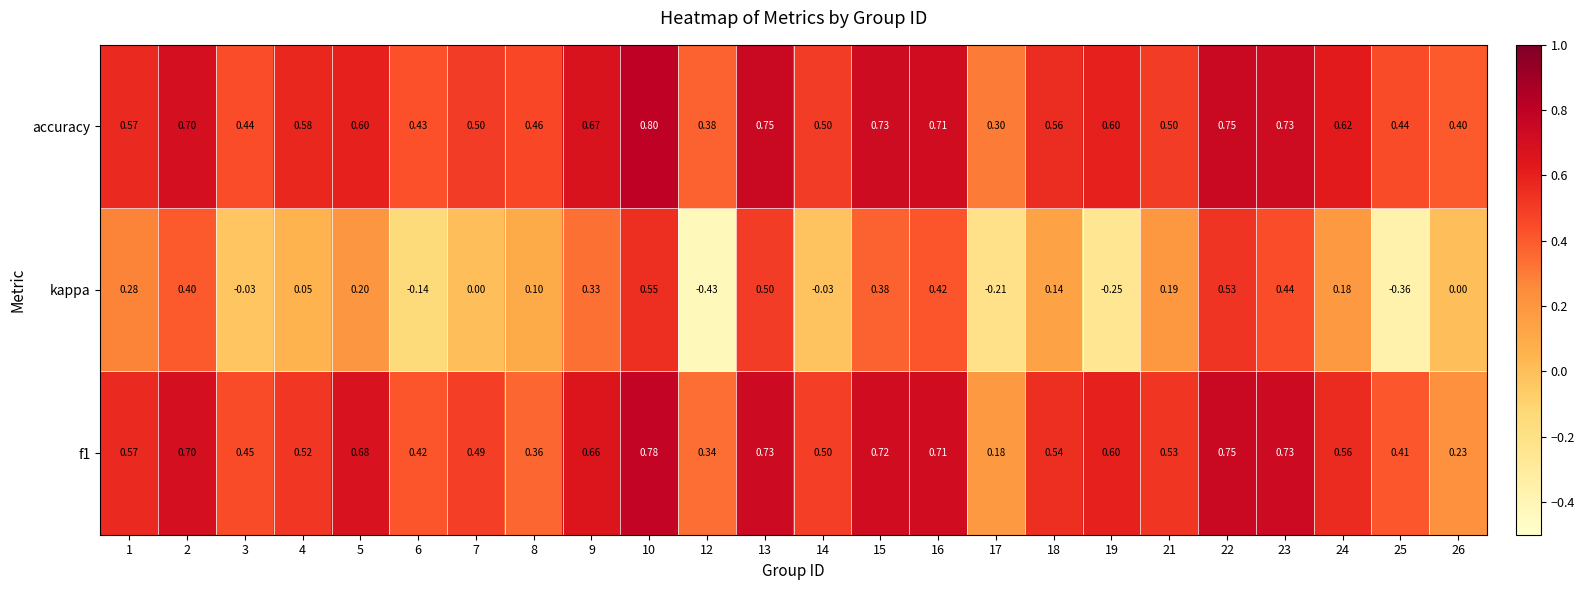

Which series changed the most between 14 and 23?

kappa